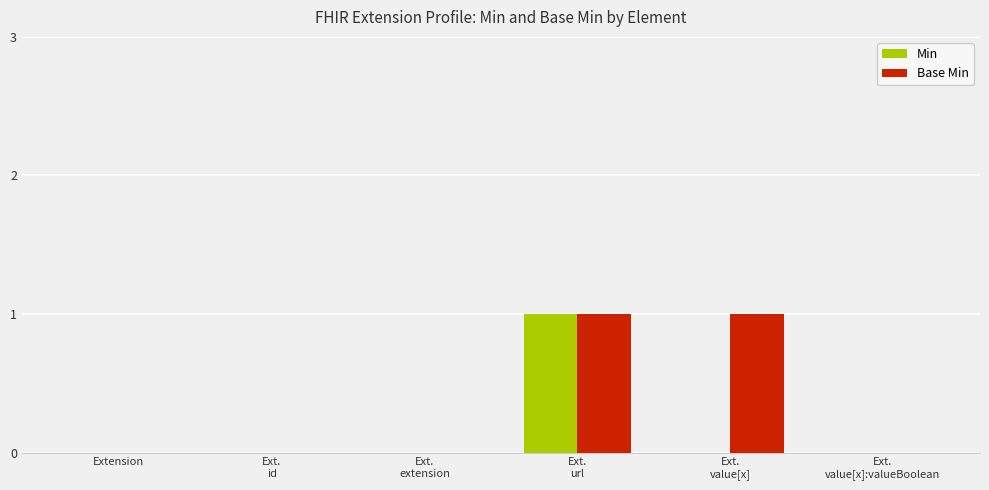

Which category has the highest value in the Min series?

Ext.
url